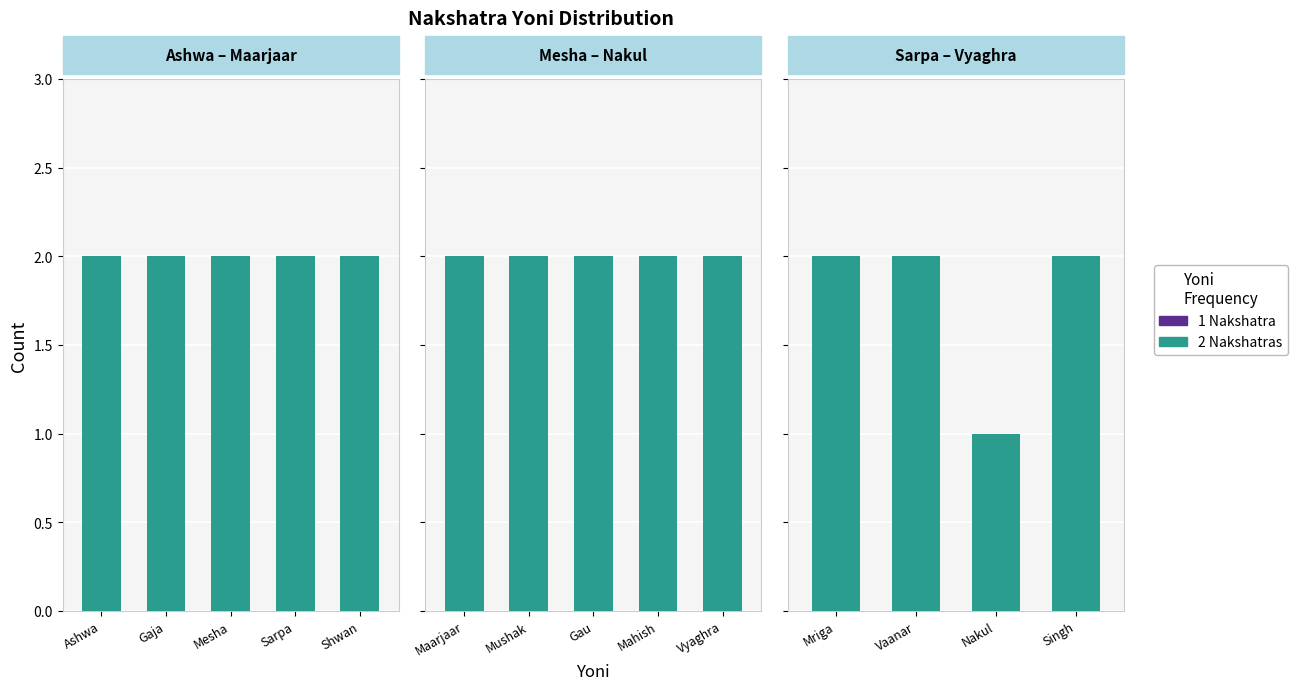

Which label corresponds to the largest value in the chart?

Mriga